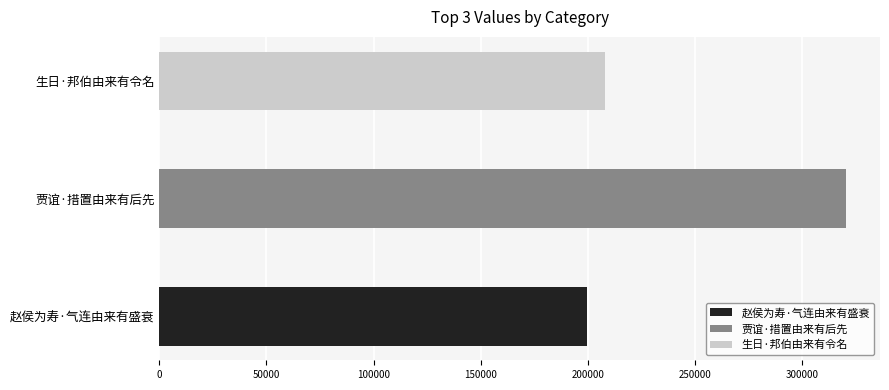

Is it true that the value at 赵侯为寿·气连由来有盛衰 is 199525?

True